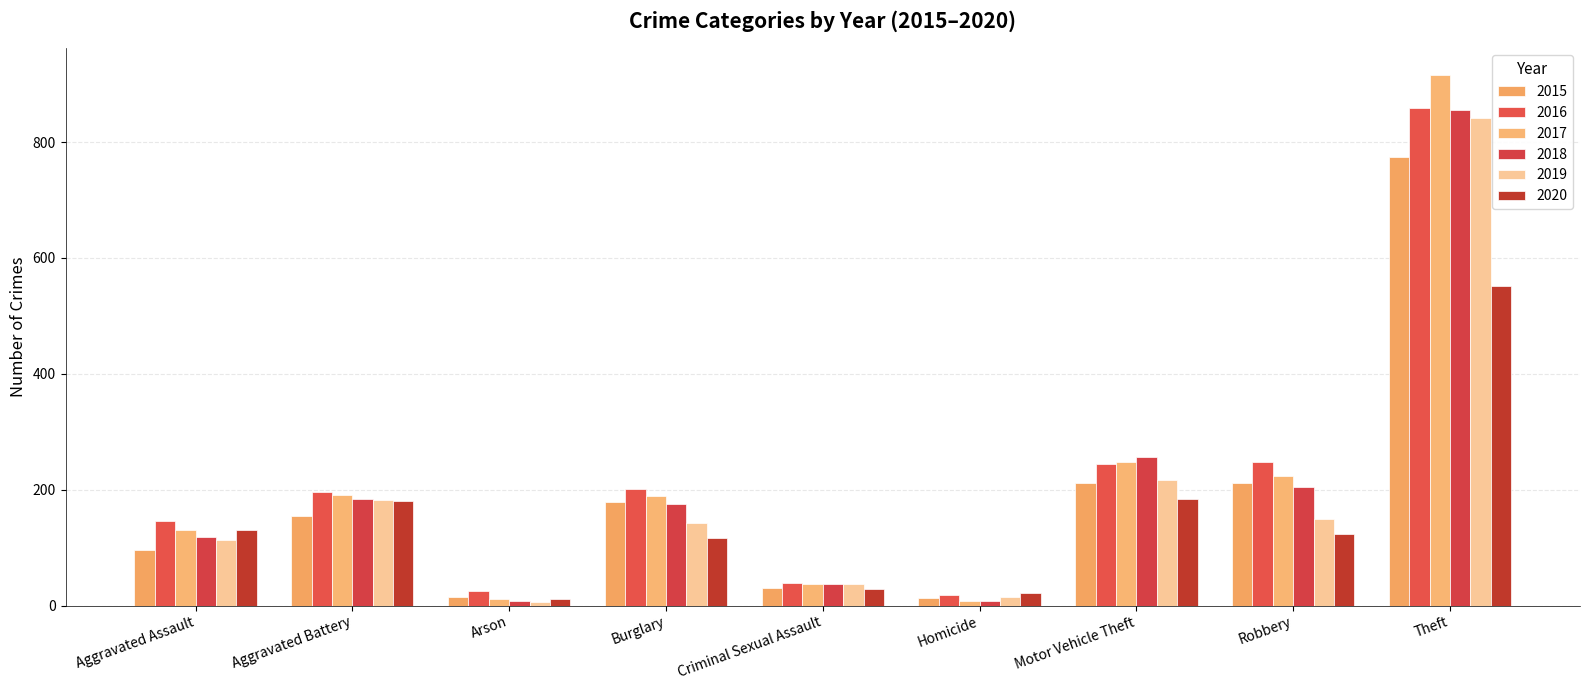

Reading left to right, transcribe all the data shown in this chart.

2015: 95	154	15	178	31	13	211	212	774
2016: 146	196	25	201	39	18	245	247	858
2017: 131	191	12	189	37	8	247	224	916
2018: 119	183	8	176	38	8	256	204	856
2019: 113	182	6	143	37	14	216	150	841
2020: 131	180	12	116	28	22	184	124	551